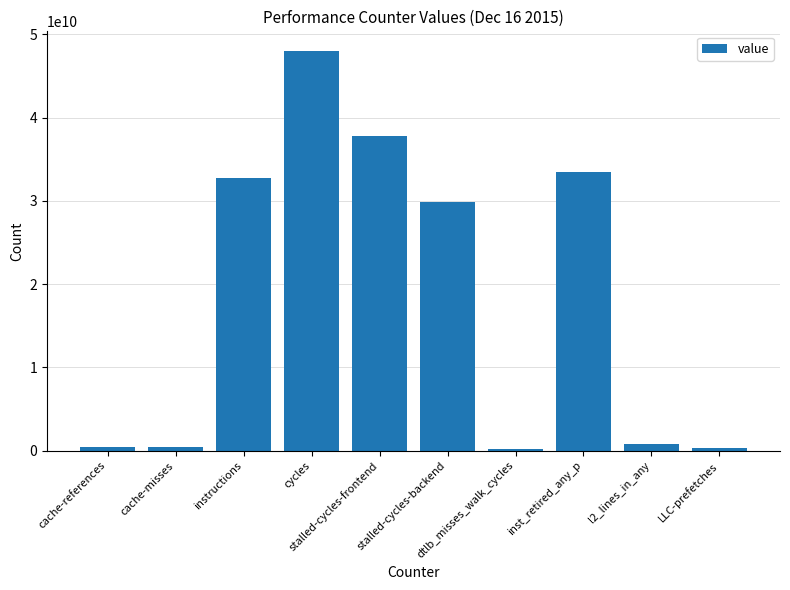

What is the difference between the maximum and minimum values?

47758622195